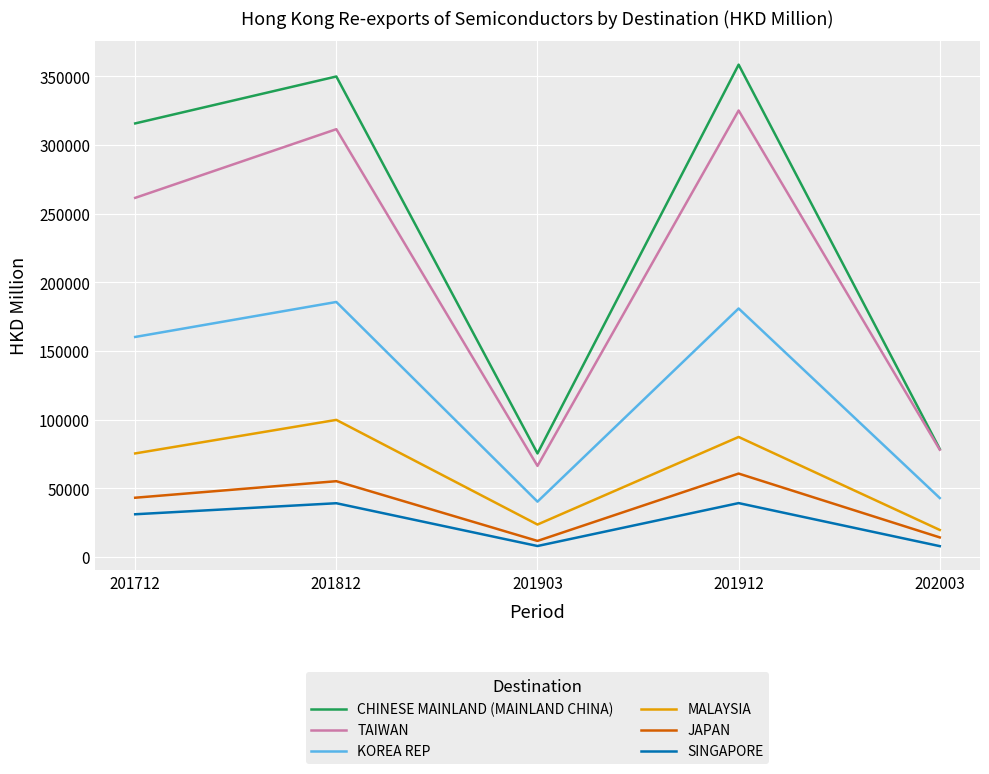

In JAPAN, how many points are lower than both neighbors (excluding endpoints)?

1